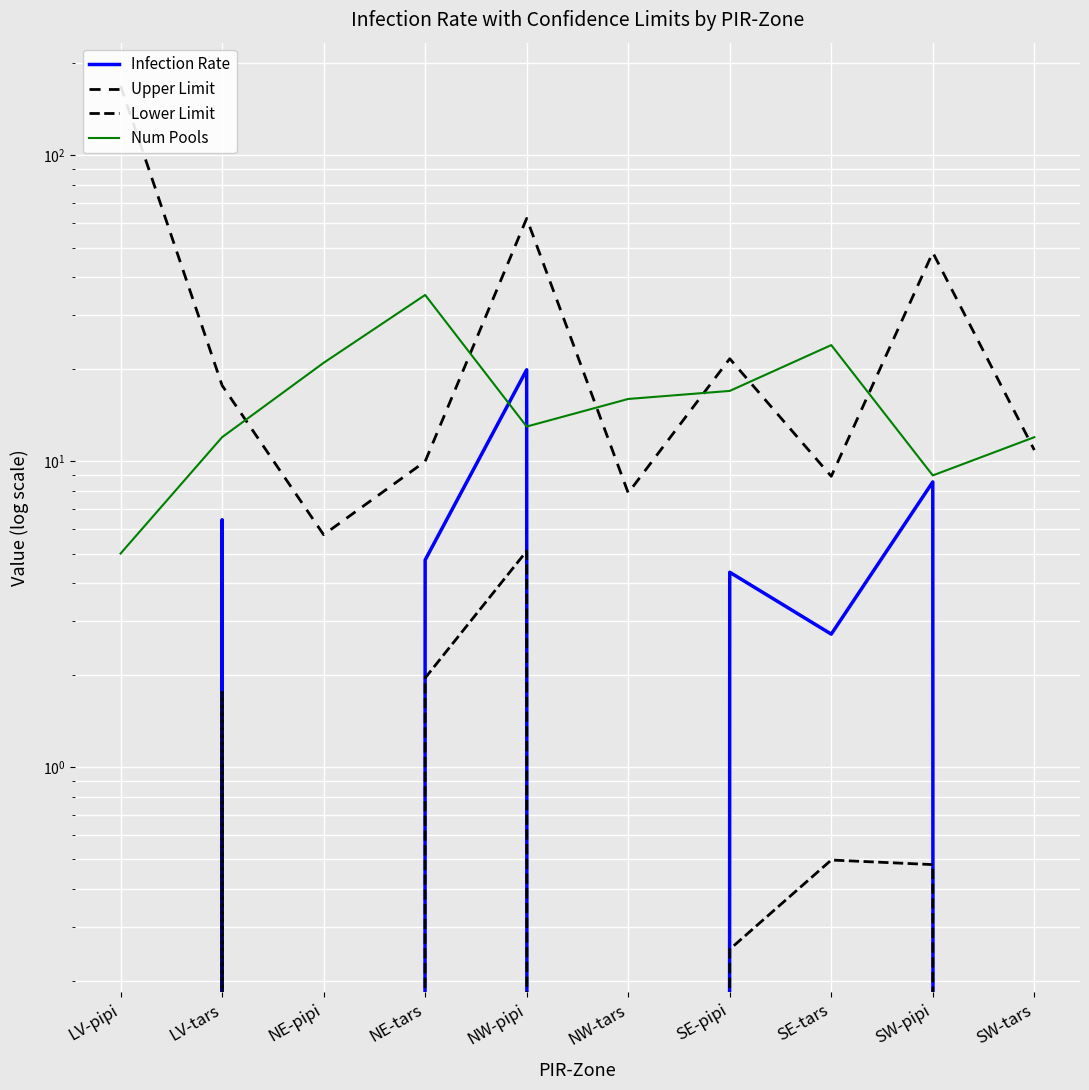

True or false: Infection Rate and Lower Limit cross at least once.

False